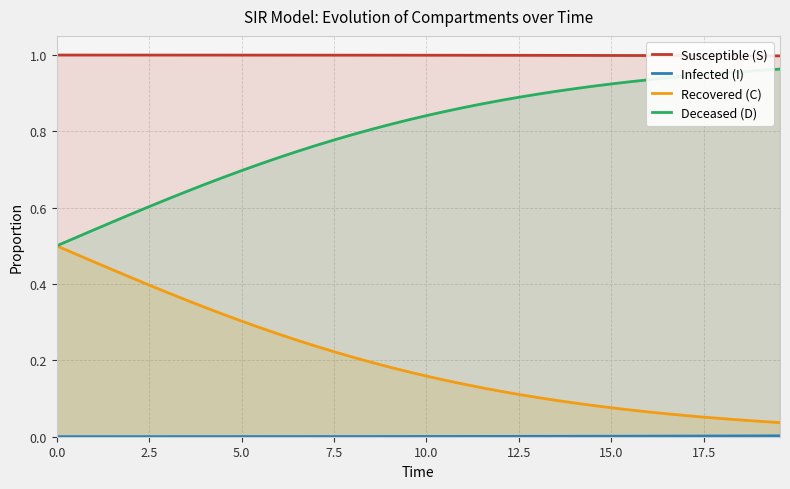

What is the difference between the maximum and minimum values in the Deceased (D) series?

0.5